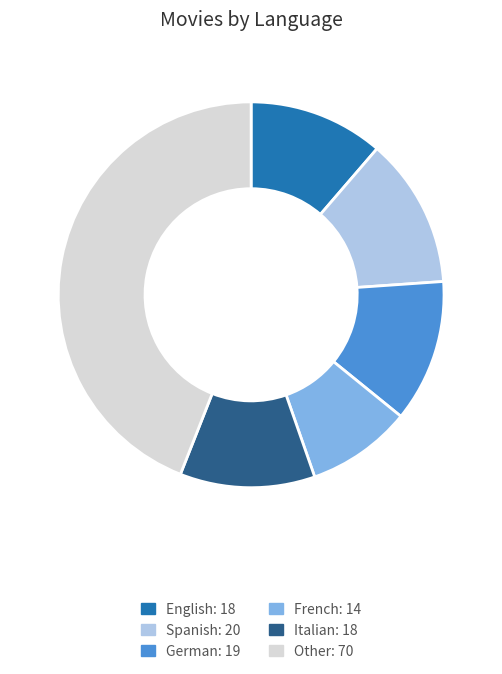

What is the smallest slice in the pie chart?

French